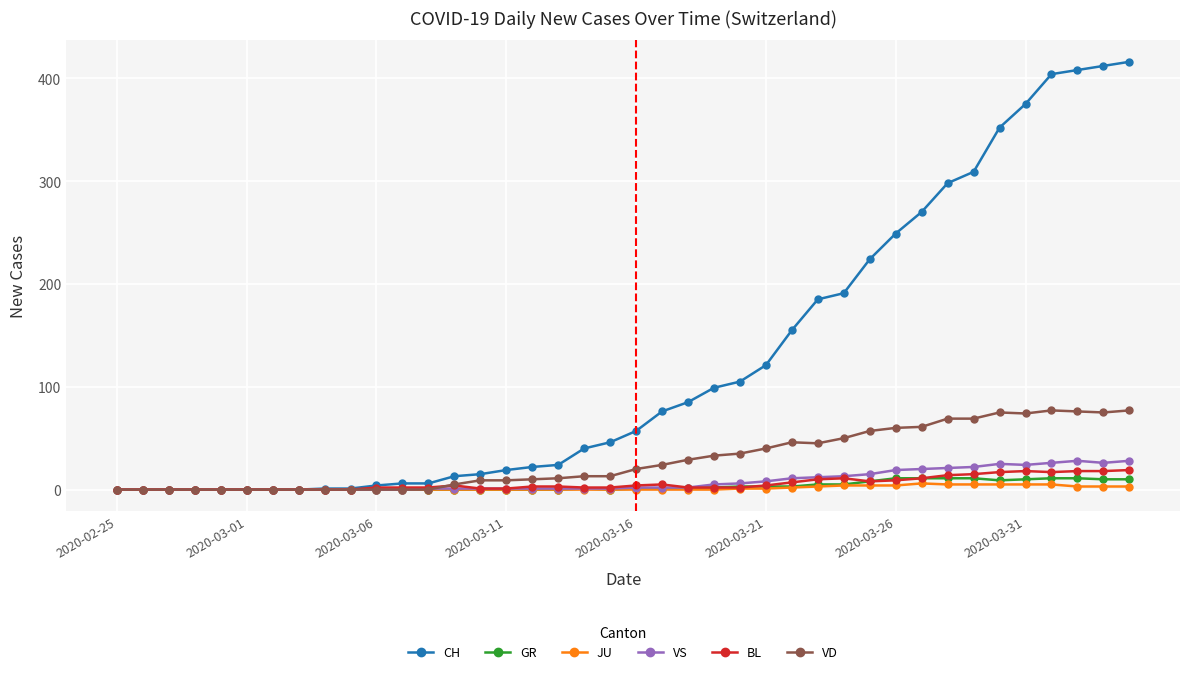

What is the maximum value for CH?

416